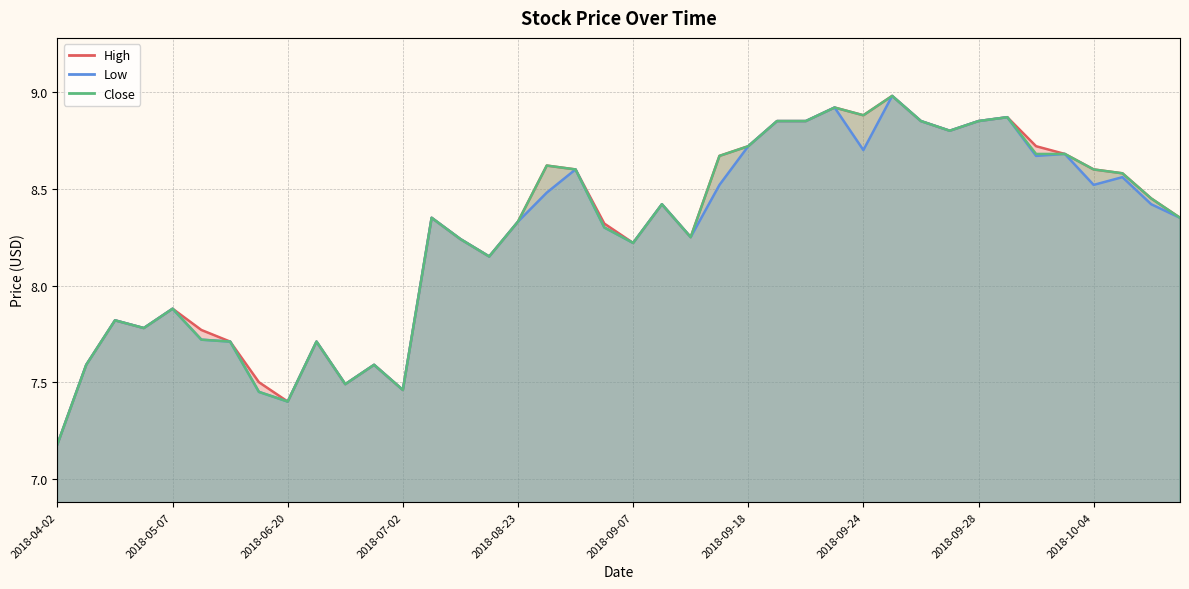

The Low series shows 11.9 at 2018-09-11. True or false?

False